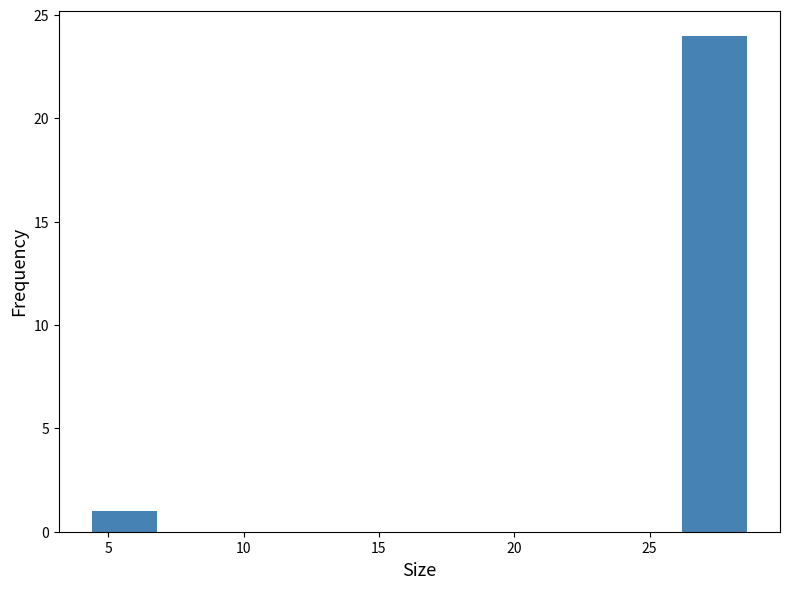

Reading left to right, list every bar in this chart as the range it spans on the x-axis followed by its height. Neither the bar edges nor the heights are printed on the chart, so give them approximately, as read against the axes.

4.5 to 7.0: 1
7.0 to 9.0: 0
9.0 to 11.5: 0
11.5 to 14.0: 0
14.0 to 16.5: 0
16.5 to 19.0: 0
19.0 to 21.5: 0
21.5 to 24.0: 0
24.0 to 26.0: 0
26.0 to 28.5: 24